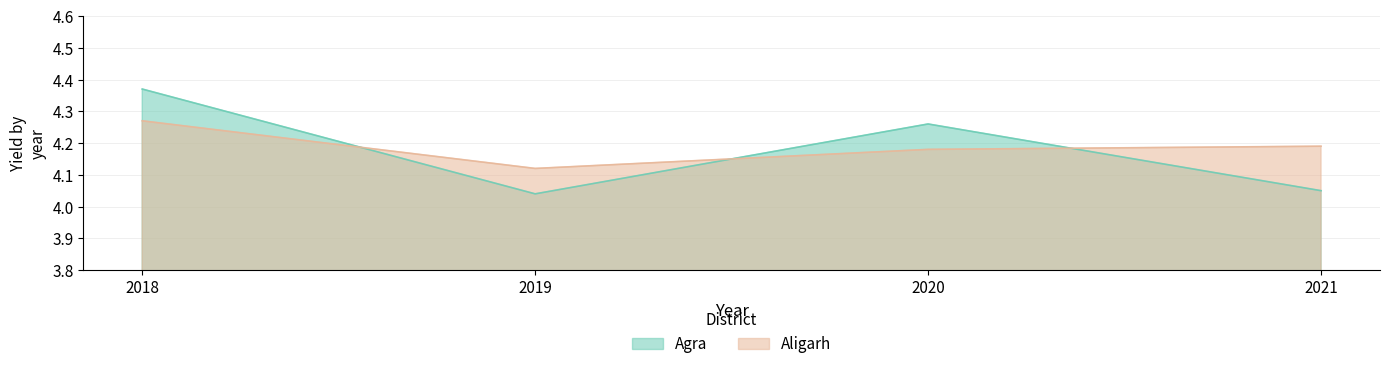

At which category does the chart reach its minimum across all series?

2019